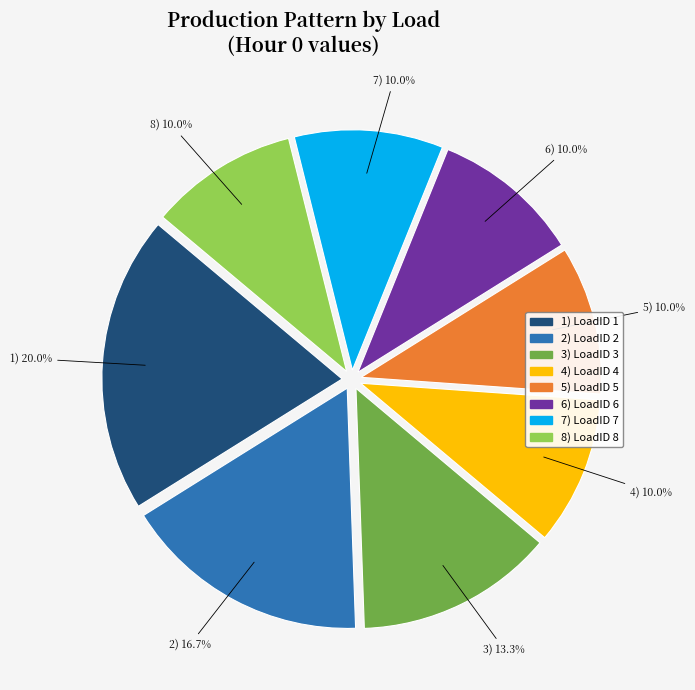

Does any single category account for the majority?

No